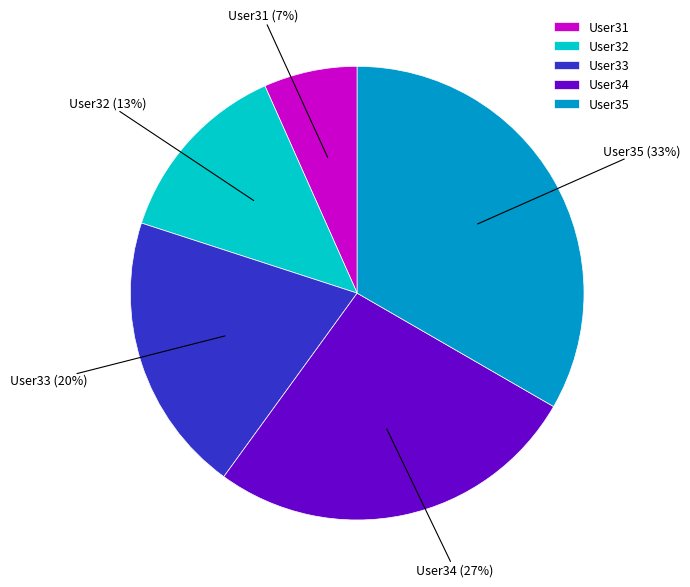

Between User34 and User32, which is larger?

User34